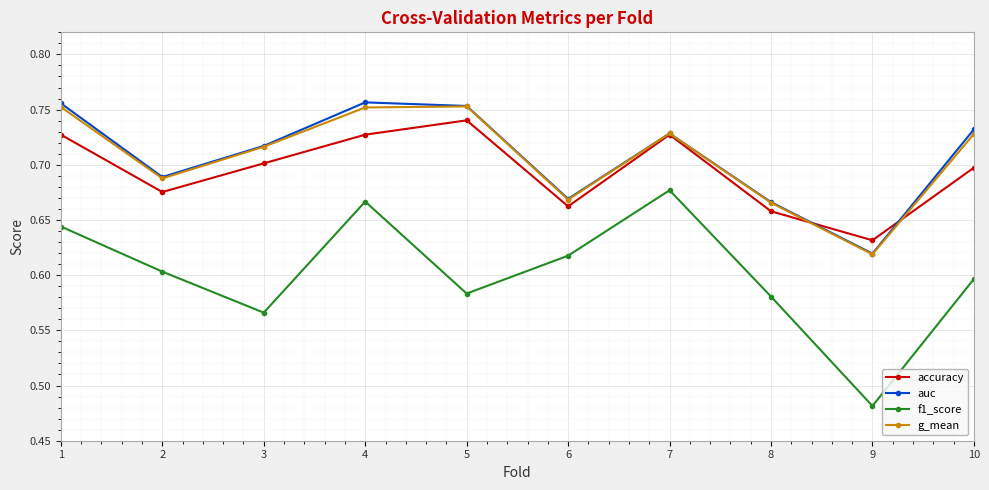

True or false: f1_score has a value of 0.7 at 7.

True